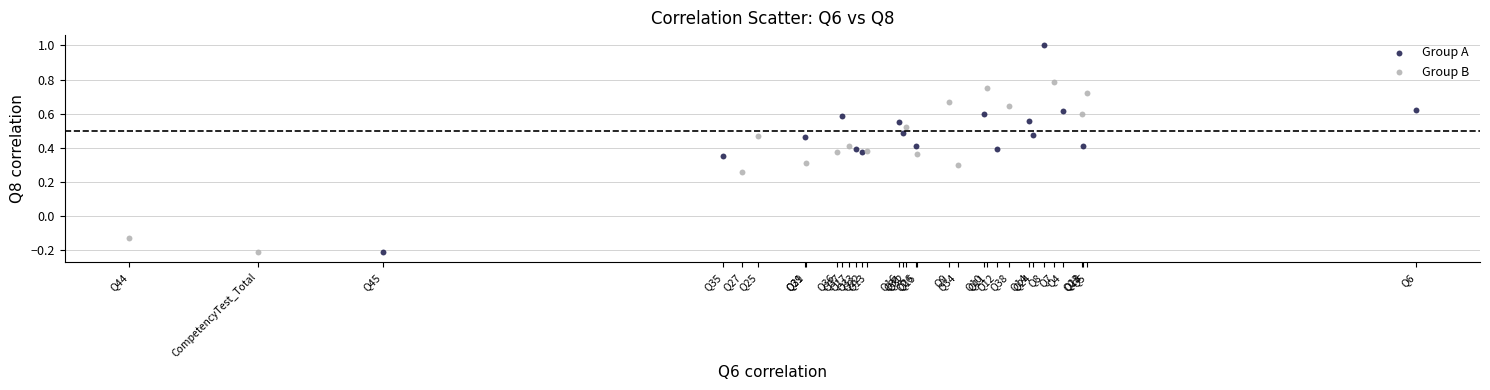

Which series reaches the maximum Y coordinate?

Group A